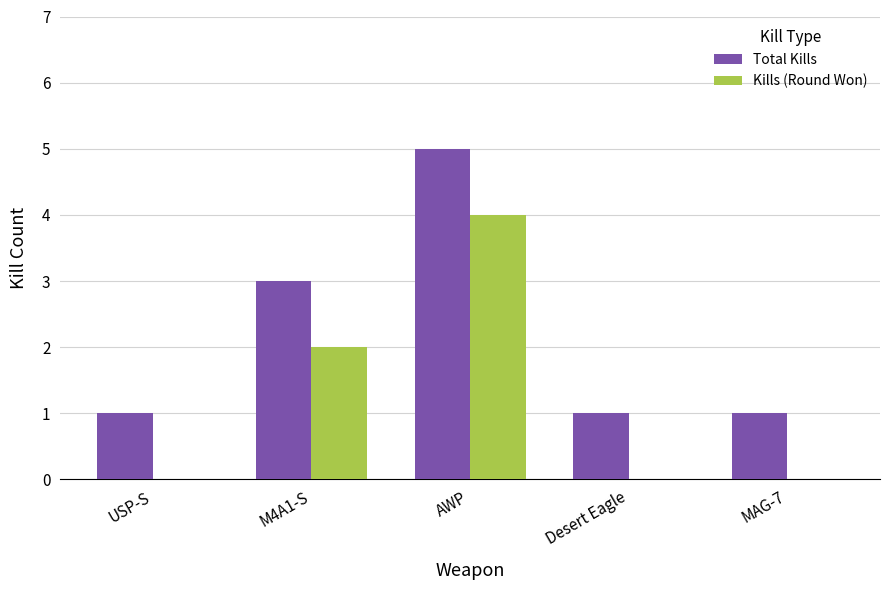

What is the sum of all Total Kills values?

11